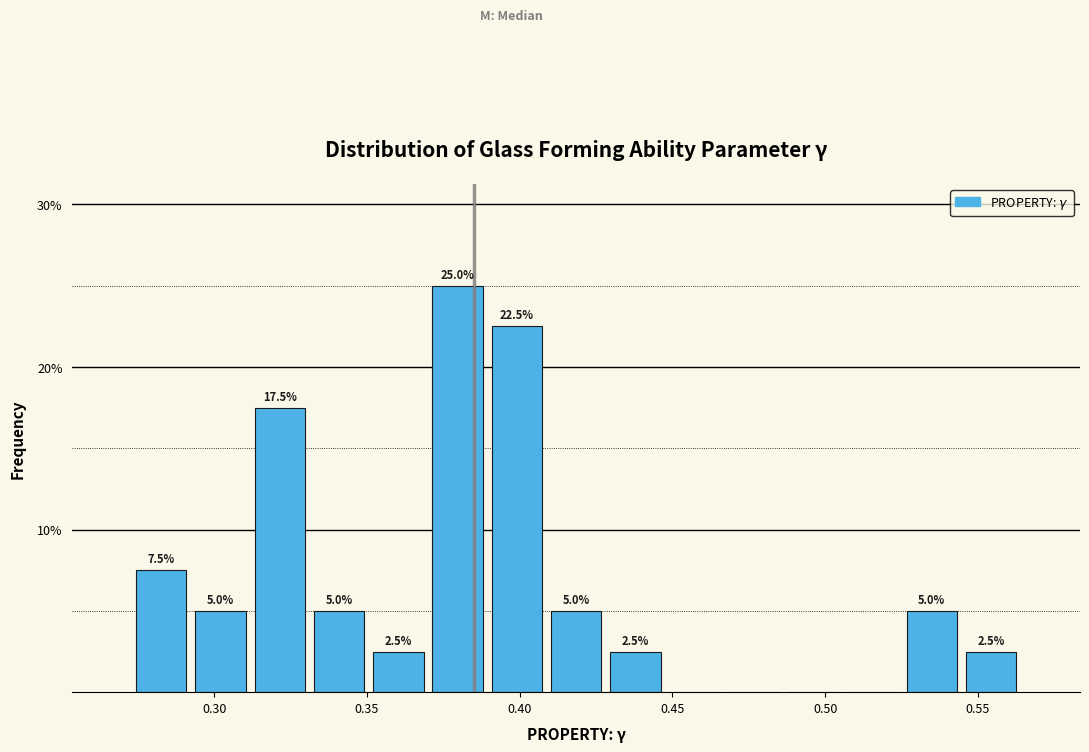

Around what value on the x-axis is the tallest bar? Give the approximate position of its centre, as read against the axis.

0.380